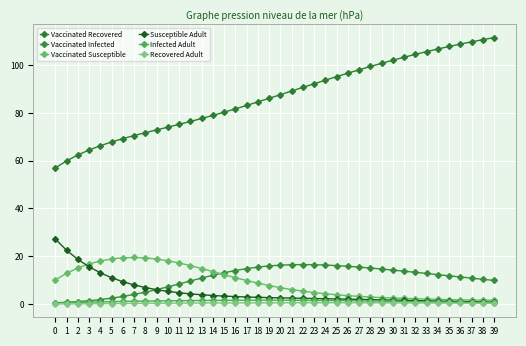

True or false: Recovered Adult has a value of 0.2 at 16.

False